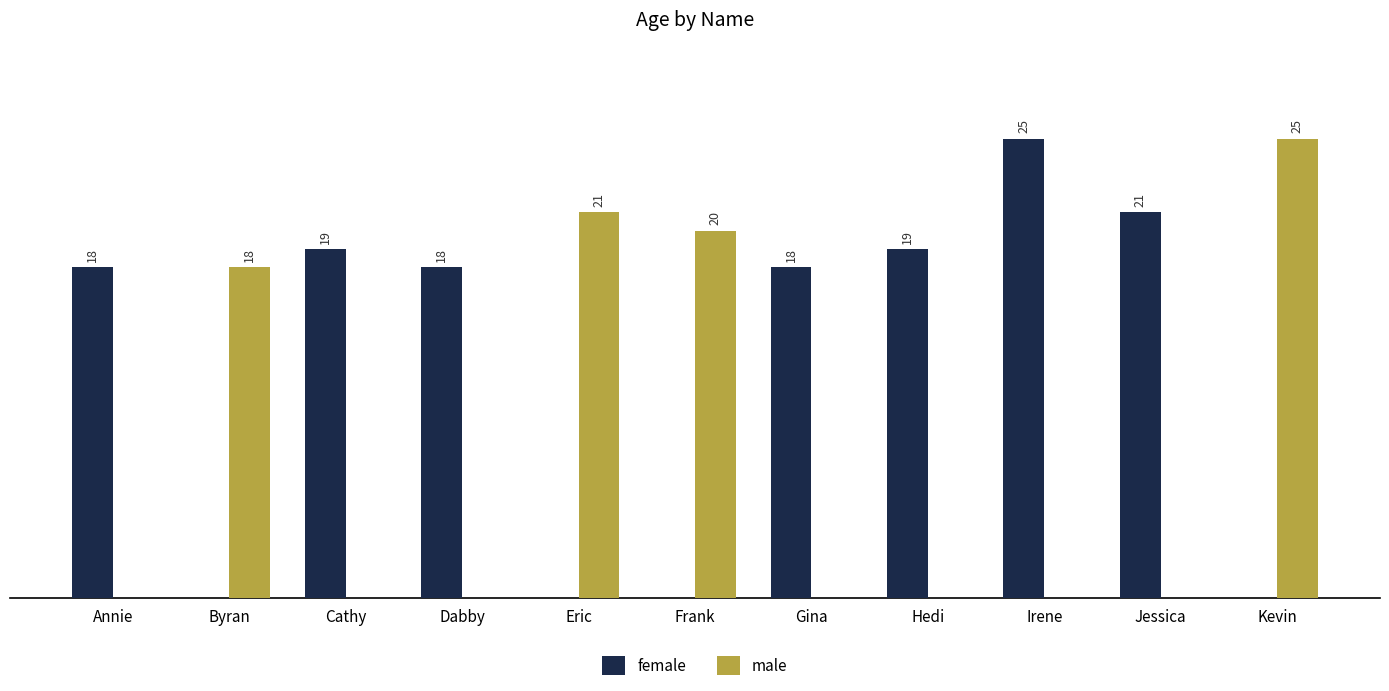

Does the chart contain stacked bars?

No